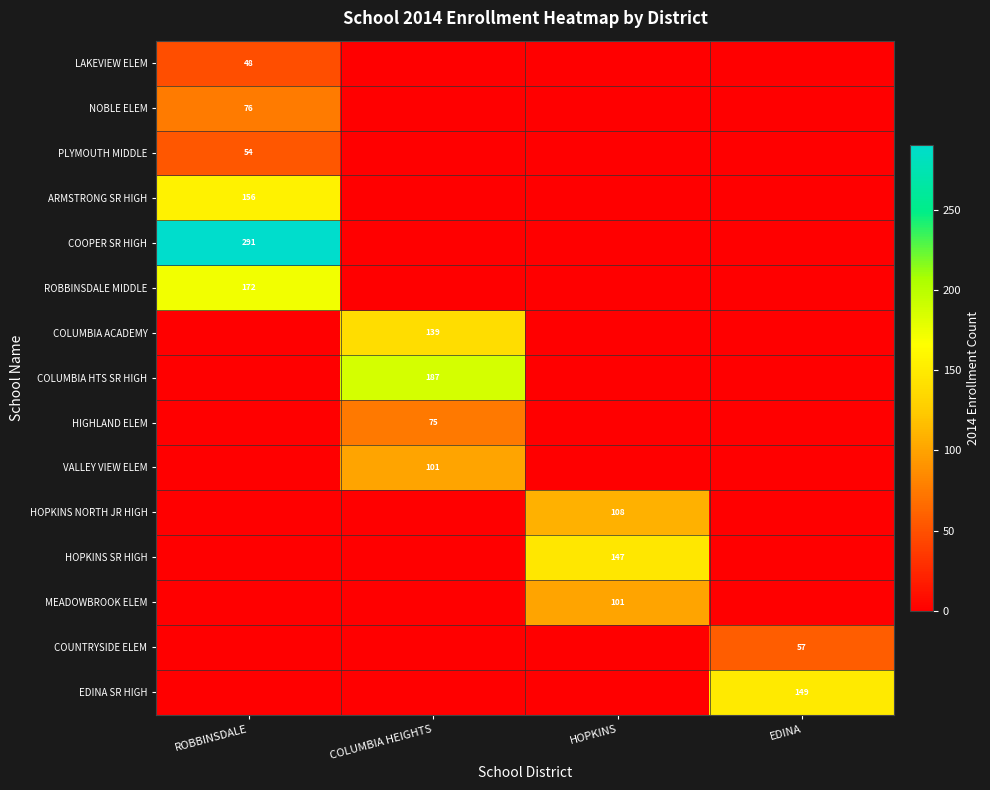

What is the total value across all series at EDINA?

206